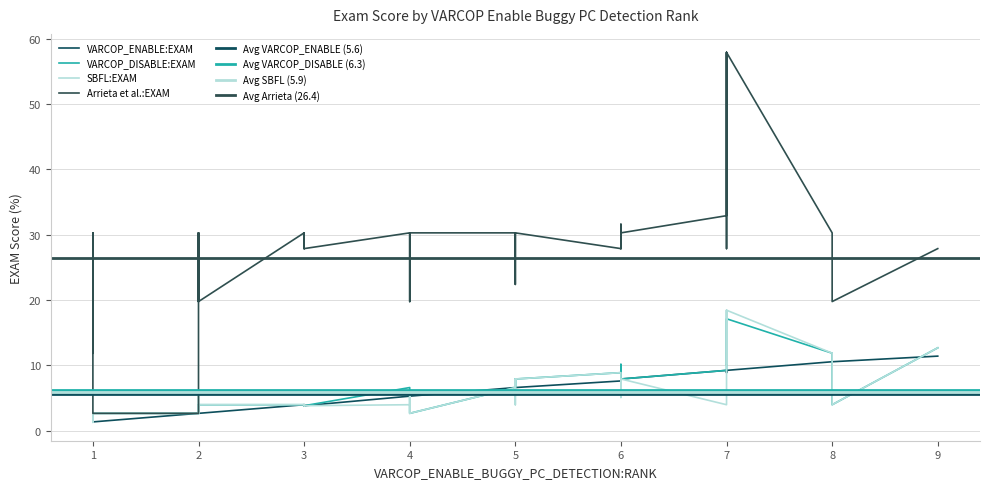

True or false: VARCOP_DISABLE_BUGGY_PC_DETECTION:EXAM and Arrieta et al.:EXAM cross at least once.

False